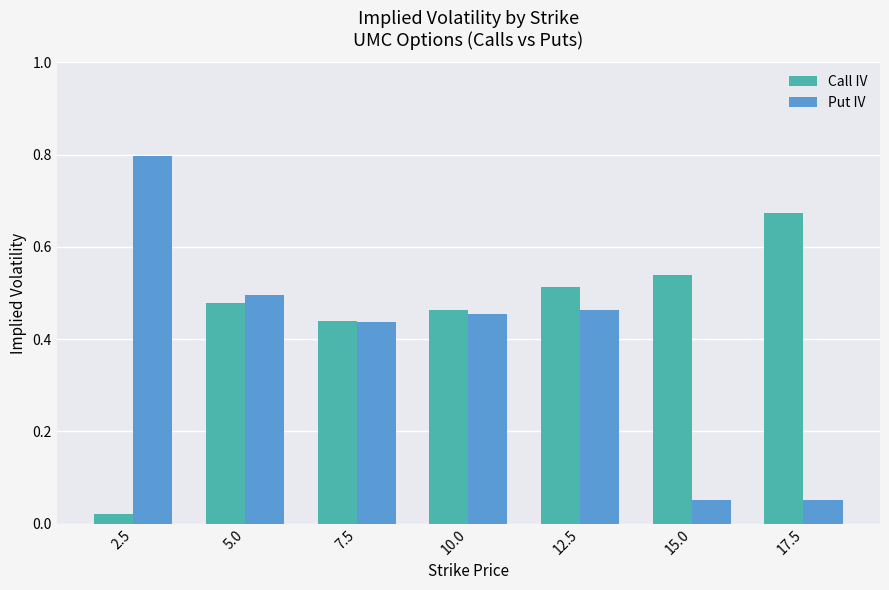

What is the total value across all series at 7.5?

0.9